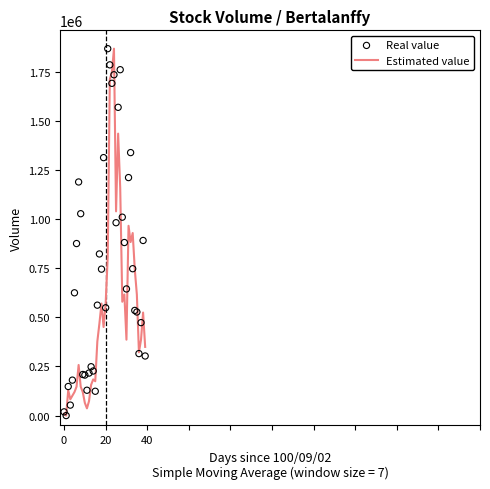

What is the total value across all series at 22?

3496145.9